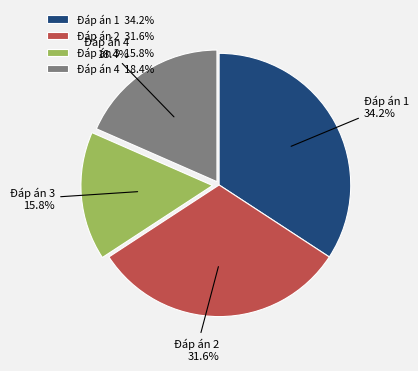

Between Đáp án 3 and Đáp án 1, which is larger?

Đáp án 1